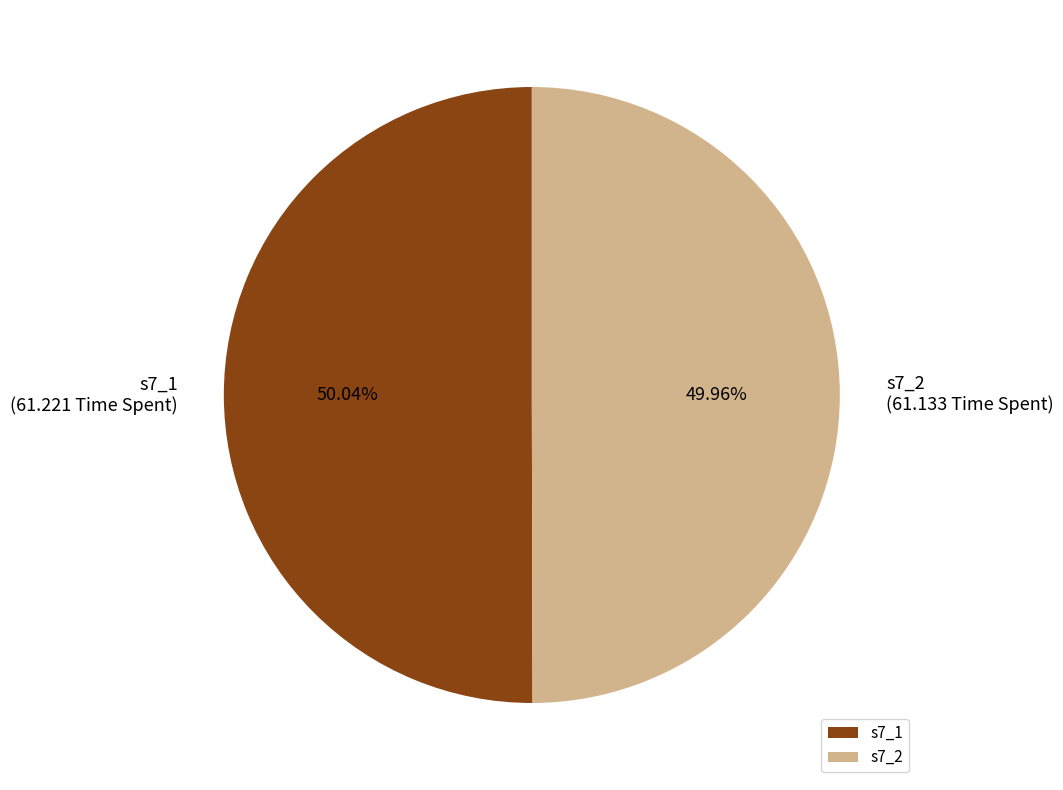

True or false: s7_2 accounts for 50% of the total.

True